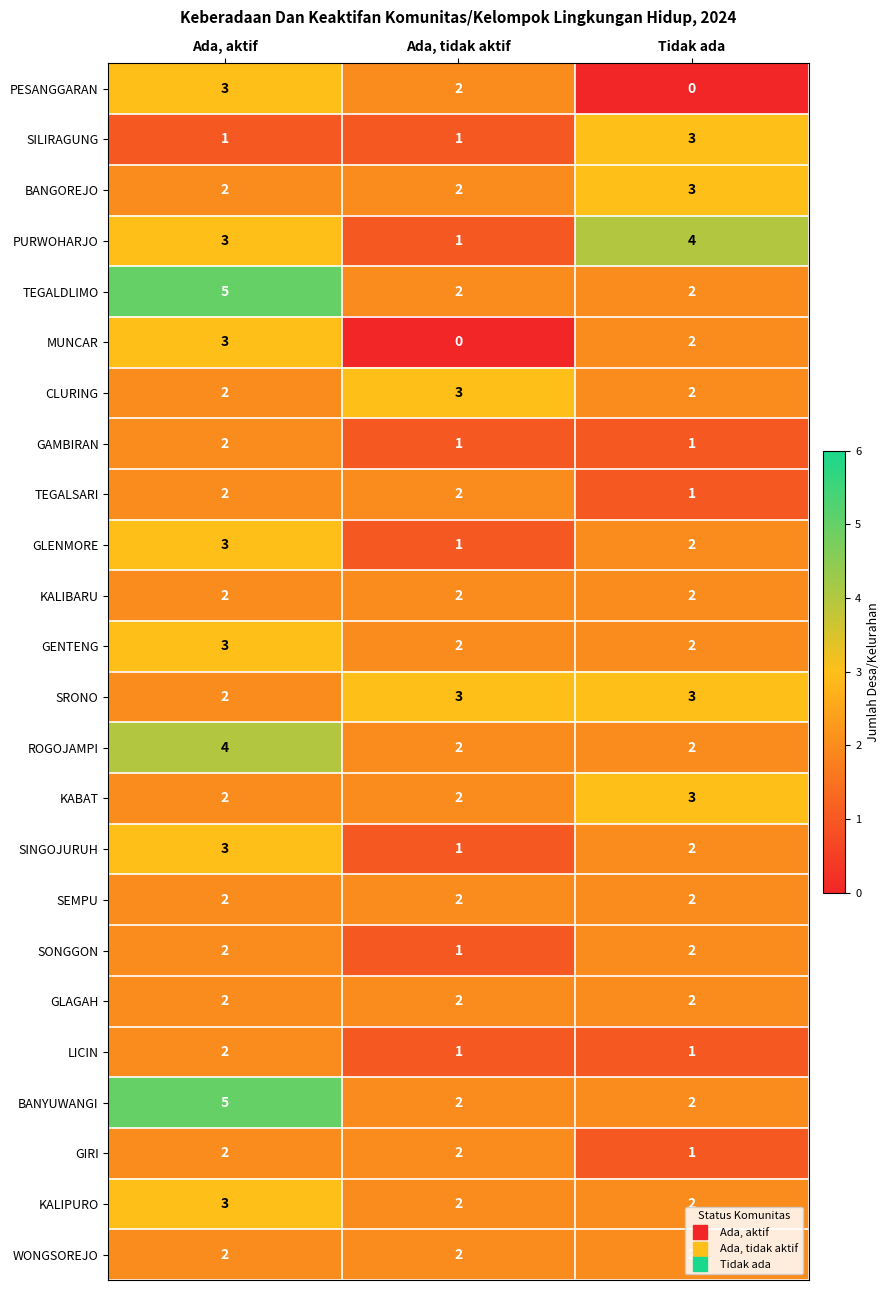

At which label is MUNCAR closest to 1?

Ada, tidak aktif